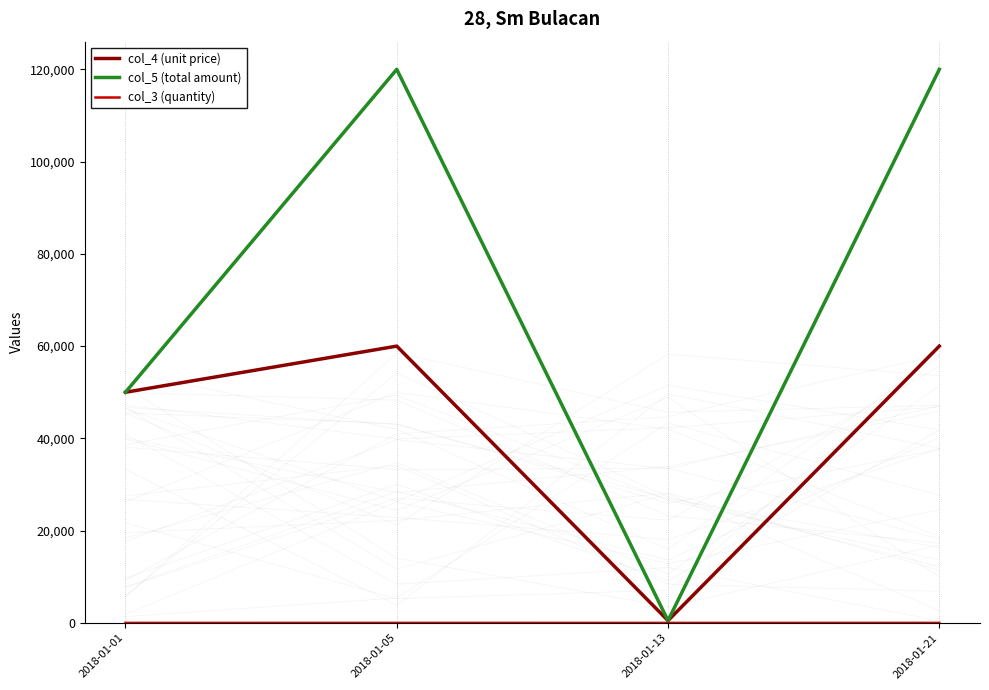

What are all the series names shown in the legend?

col_4 (unit price), col_5 (total amount), col_3 (quantity)